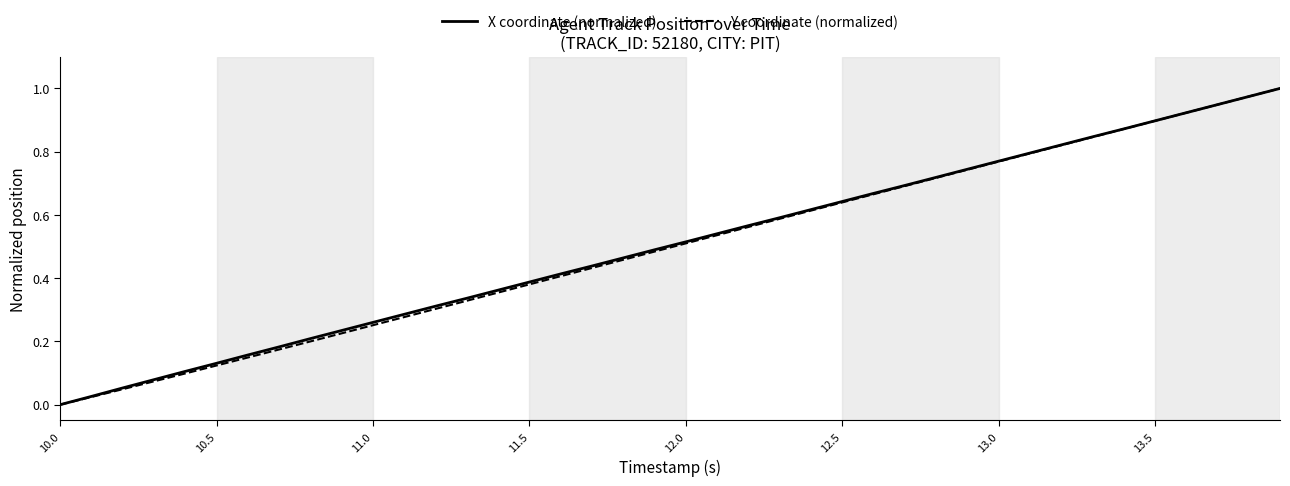

Reading left to right, transcribe all the data shown in this chart.

X coordinate (normalized): 0.0	0.0	0.1	0.1	0.1	0.1	0.2	0.2	0.2	0.2	0.3	0.3	0.3	0.3	0.4	0.4	0.4	0.4	0.5	0.5	0.5	0.5	0.6	0.6	0.6	0.6	0.7	0.7	0.7	0.7	0.8	0.8	0.8	0.8	0.9	0.9	0.9	0.9	1.0	1.0
Y coordinate (normalized): 0.0	0.0	0.0	0.1	0.1	0.1	0.1	0.2	0.2	0.2	0.3	0.3	0.3	0.3	0.4	0.4	0.4	0.4	0.5	0.5	0.5	0.5	0.6	0.6	0.6	0.6	0.7	0.7	0.7	0.7	0.8	0.8	0.8	0.8	0.9	0.9	0.9	0.9	1.0	1.0